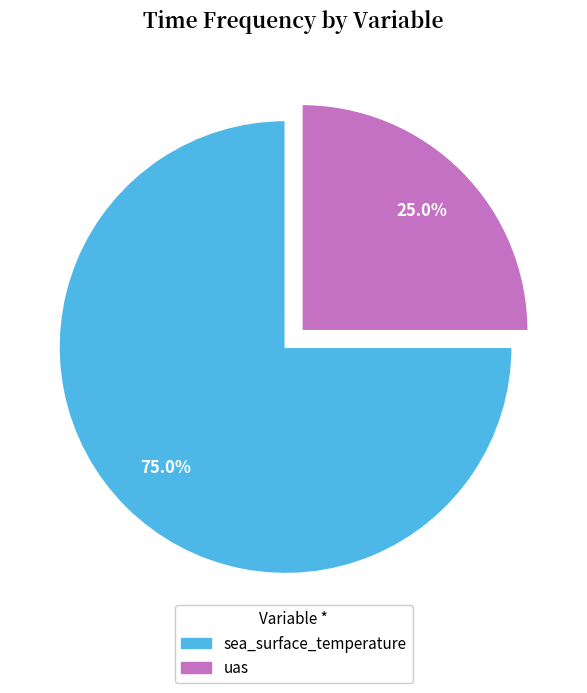

Rank the categories by value from lowest to highest.

uas, sea_surface_temperature